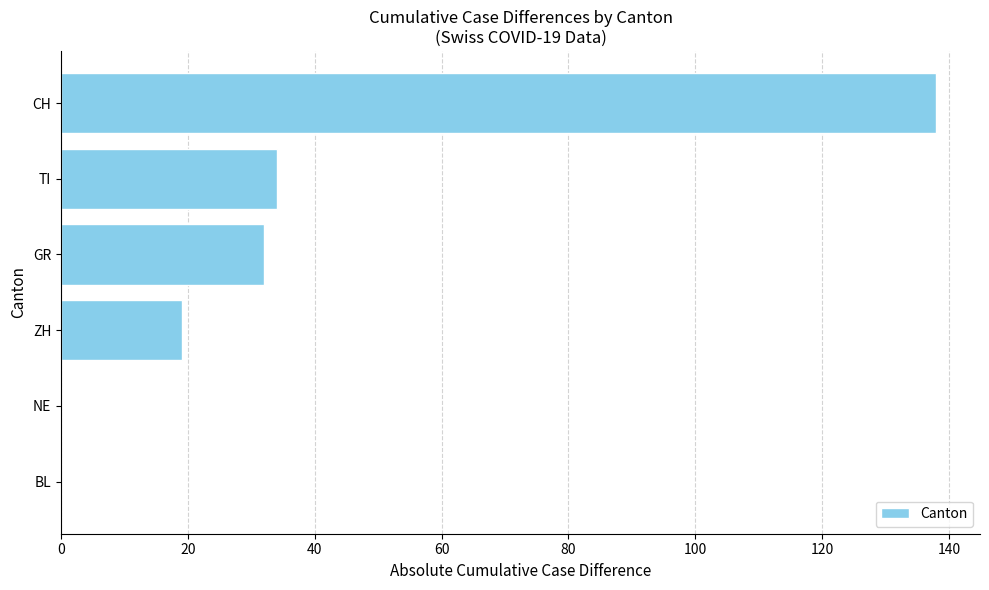

Reading bottom to top, transcribe all the data shown in this chart.

BL=0	NE=0	ZH=19	GR=32	TI=34	CH=138